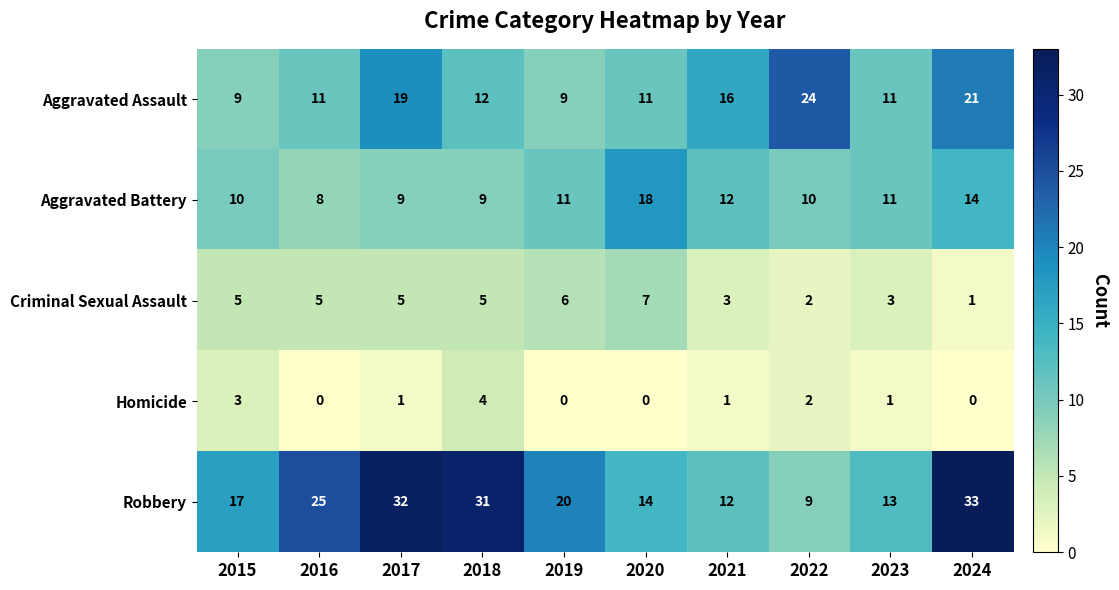

What is the difference between the second highest and minimum values in the Homicide series?

3